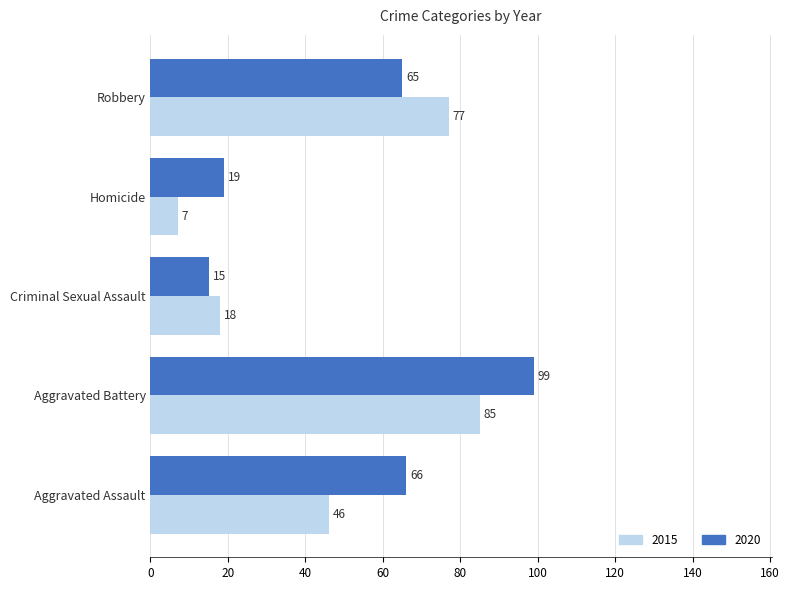

Which series has the largest total across all categories?

2020